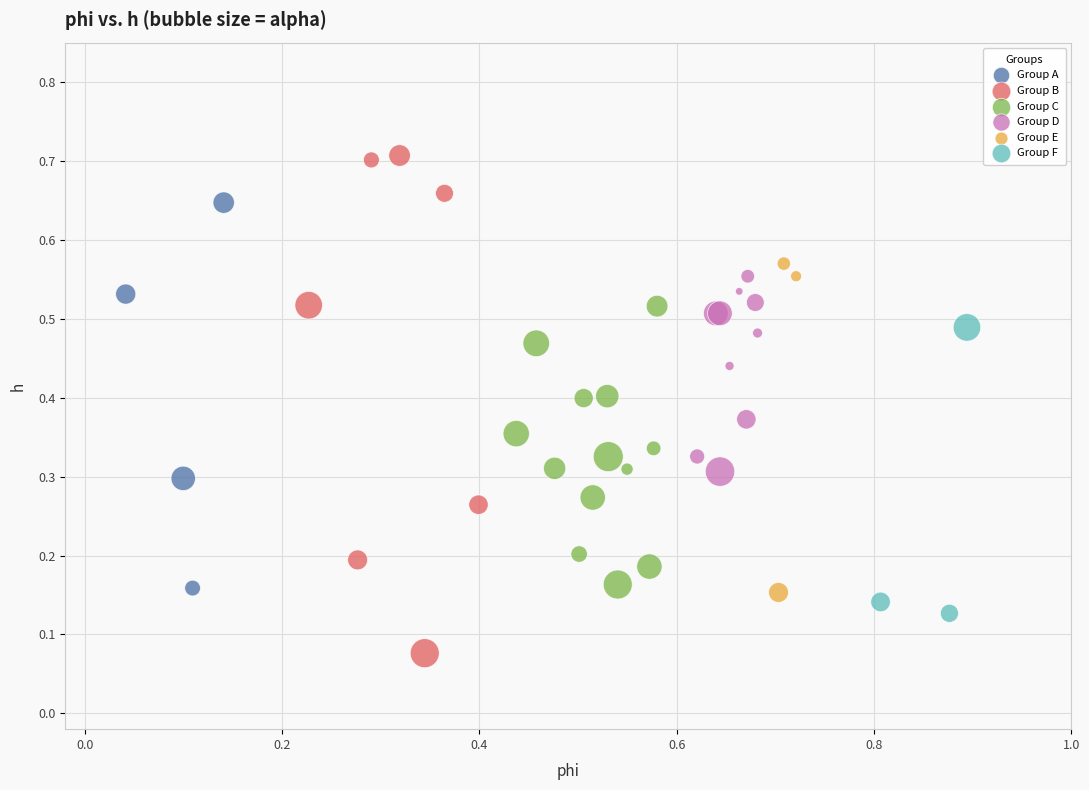

Which series contains the lowest Y value?

Group B